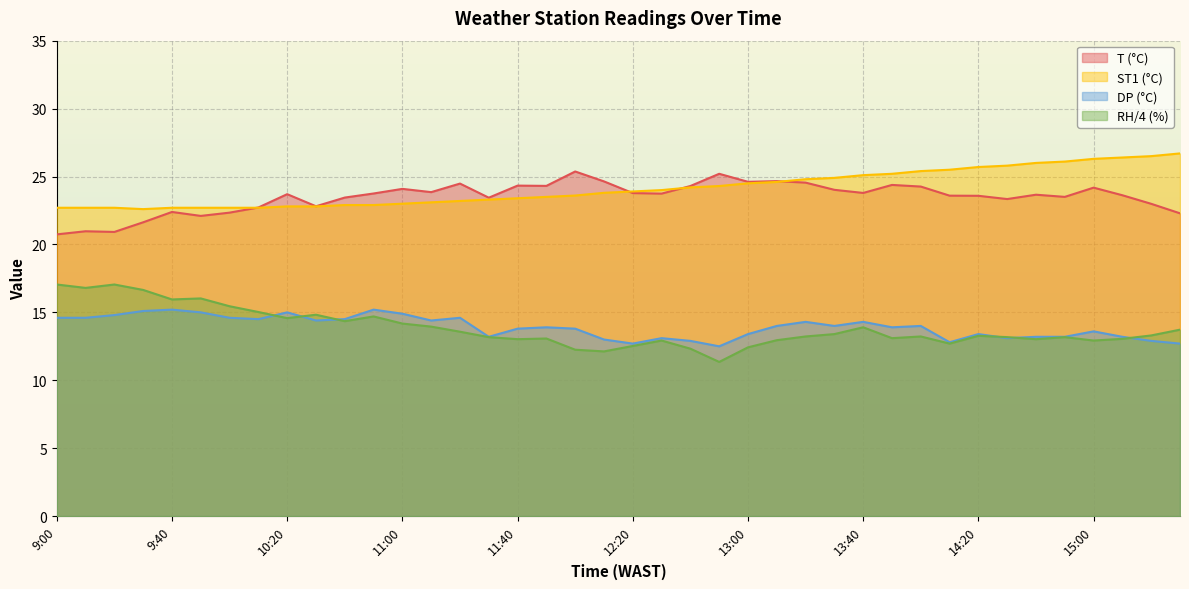

At which label does RH reach its peak?

9:00